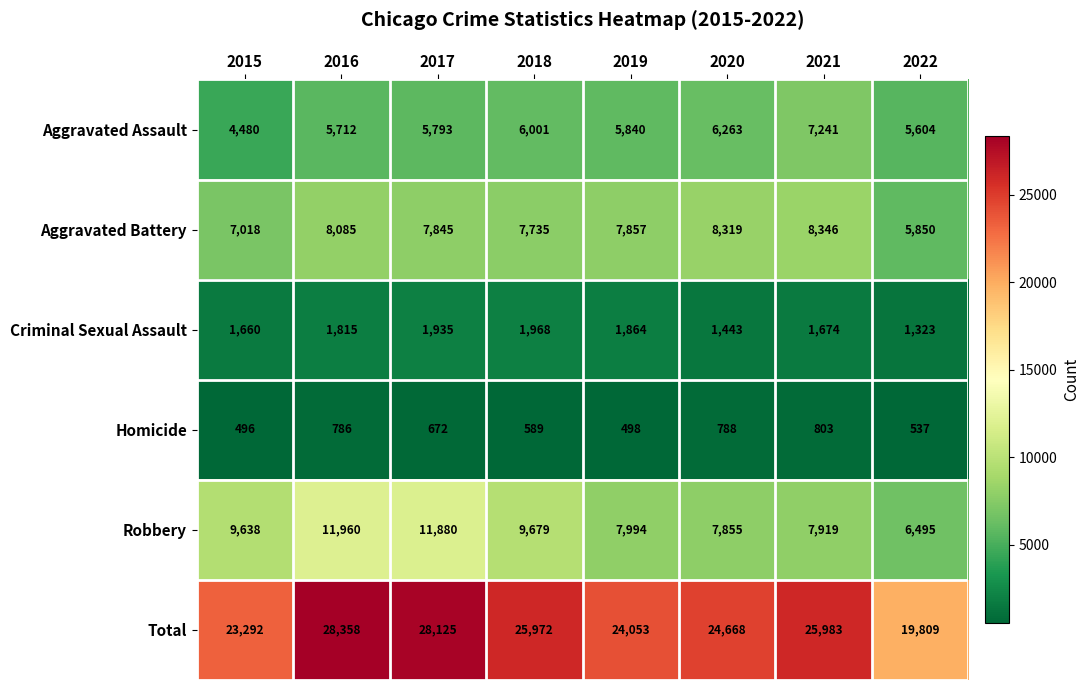

At which label is Aggravated Assault closest to 5860?

2019